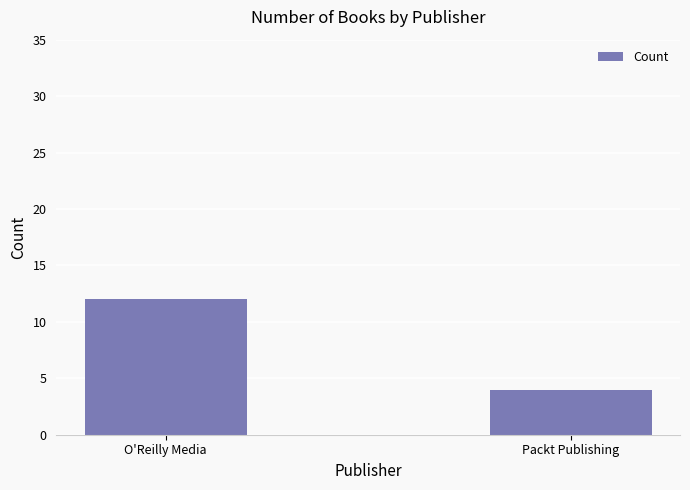

What is the sum of the values at O'Reilly Media and Packt Publishing?

16